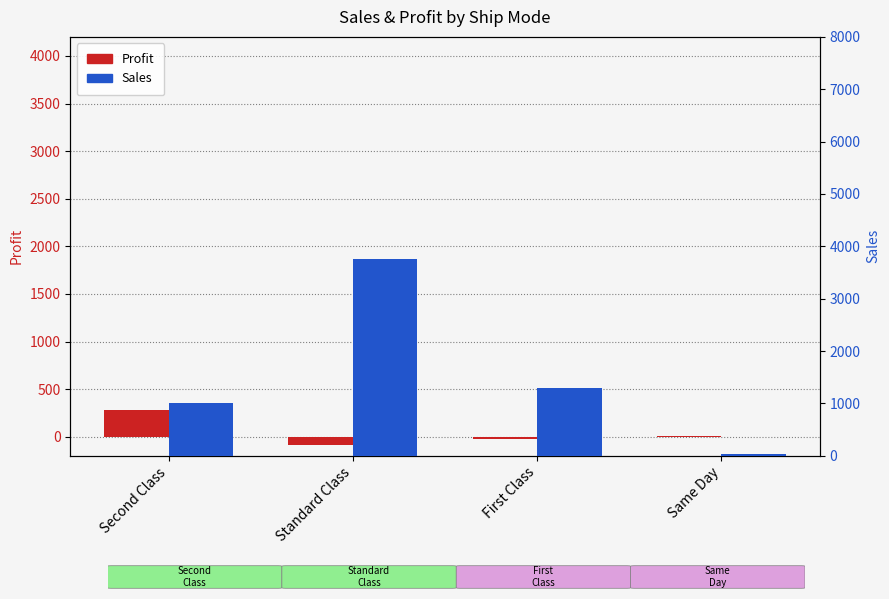

Reading right to left, what are all the values shown in this chart?

Profit: 9.9	-24.1	-84.5	278.4
Sales: 29.5	1288.5	3756.9	1008.5